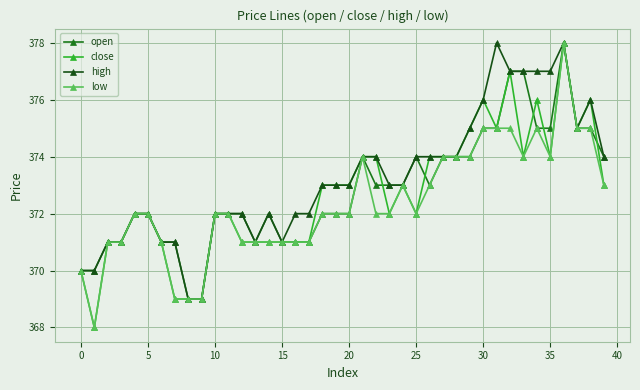

After their last crossing, which series has the higher values: open or close?

open